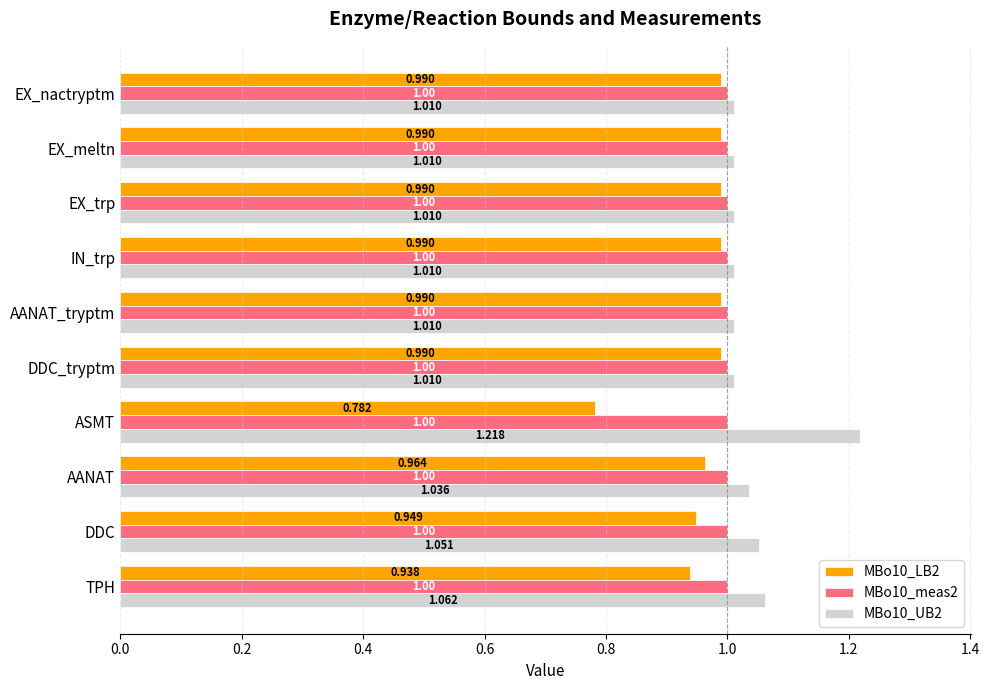

Is the value of MBo10_LB2 at AANAT_tryptm greater than the value of MBo10_meas2 at DDC_tryptm?

No